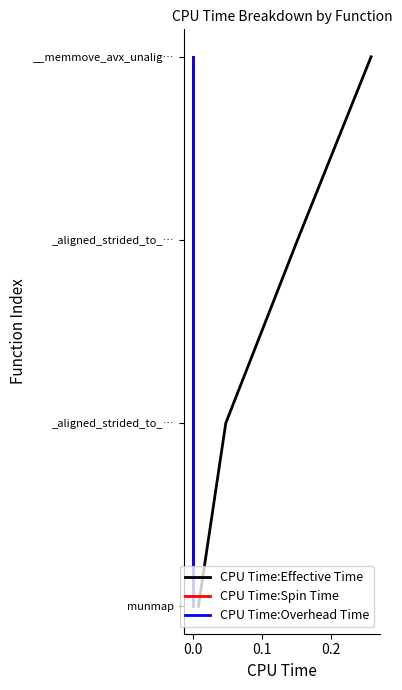

True or false: CPU Time:Effective Time has more than 0 interior local peaks.

False